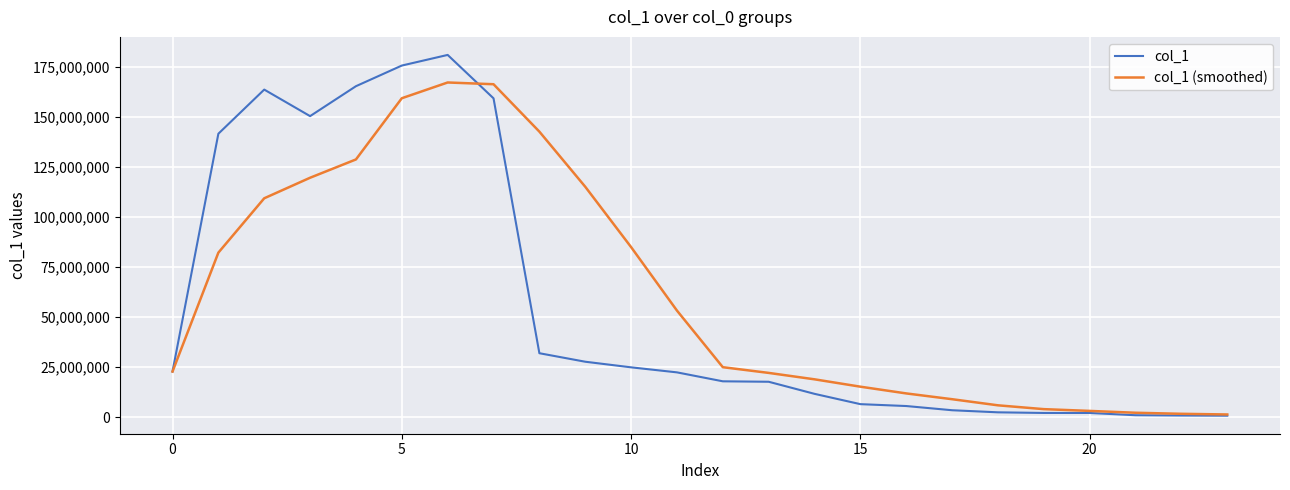

List the series in order of their peak value, lowest first.

col_1 (smoothed), col_1